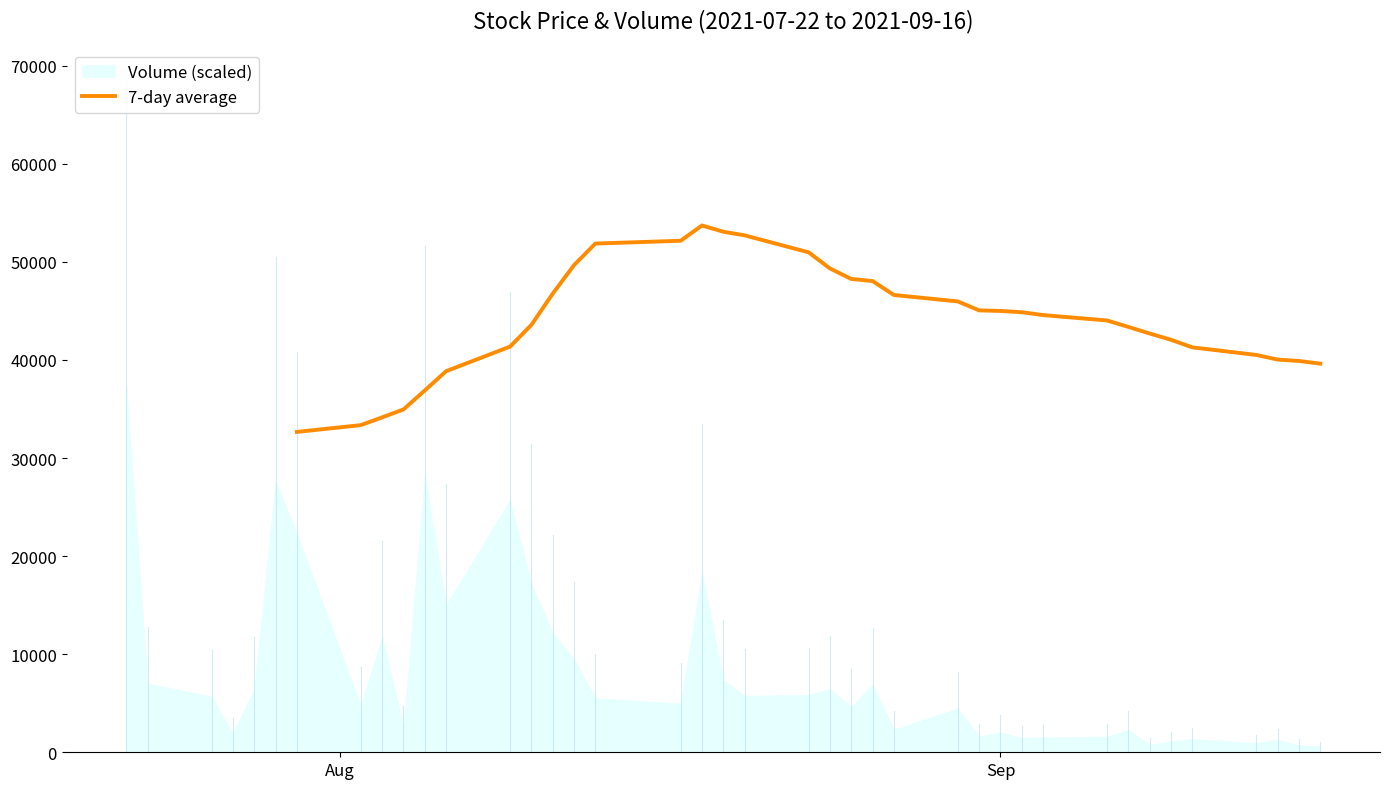

What is the highest value of the 7-day average series?

53714.3